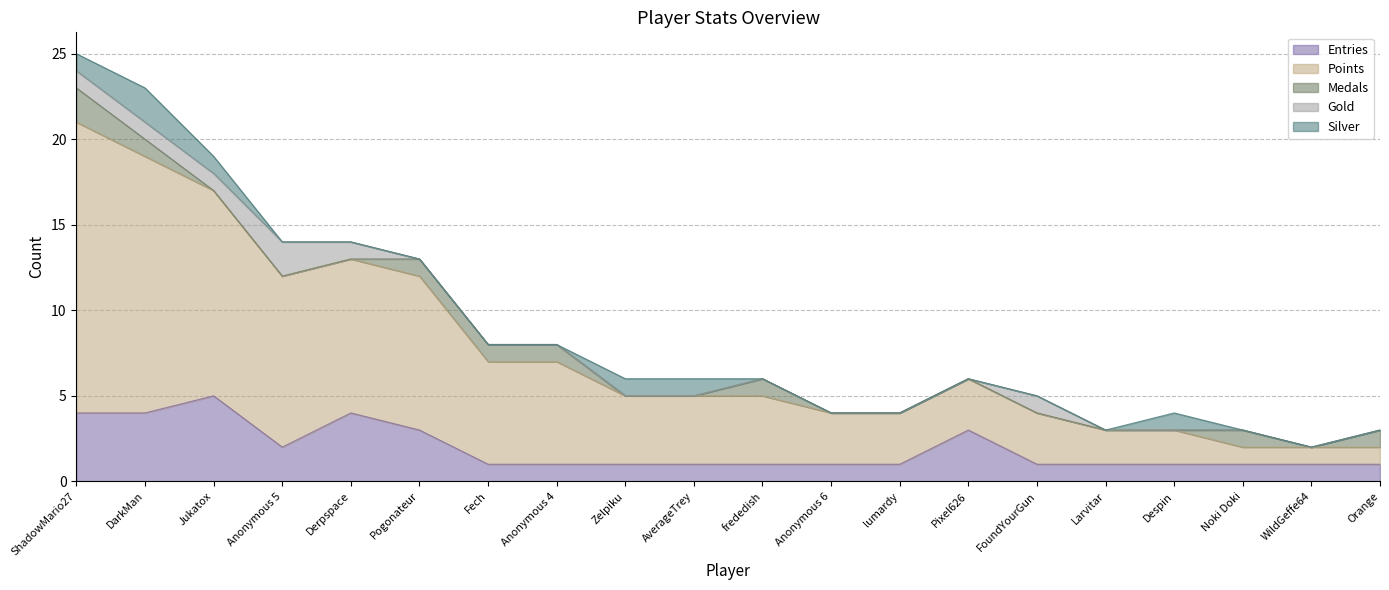

What is the spread (max minus min) of values at Zelpiku?

4